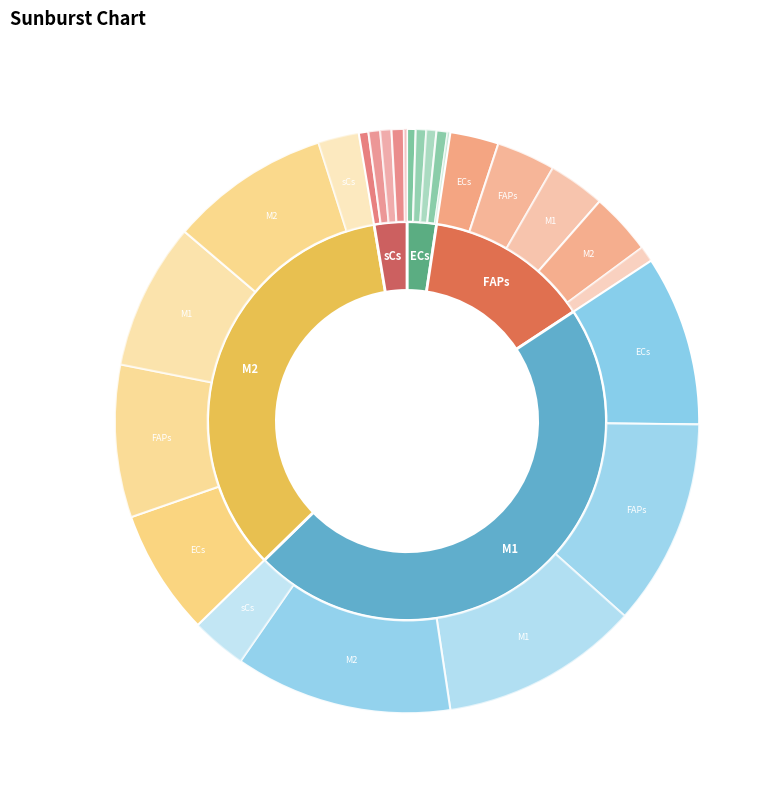

Count the number of slices in the pie.

5